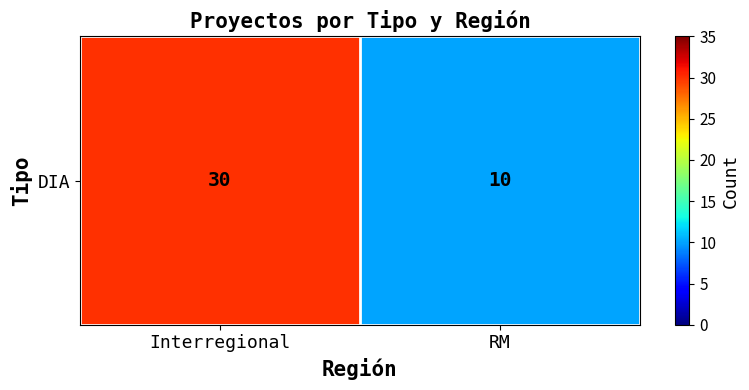

List the labels in order of value, smallest first.

RM, Interregional